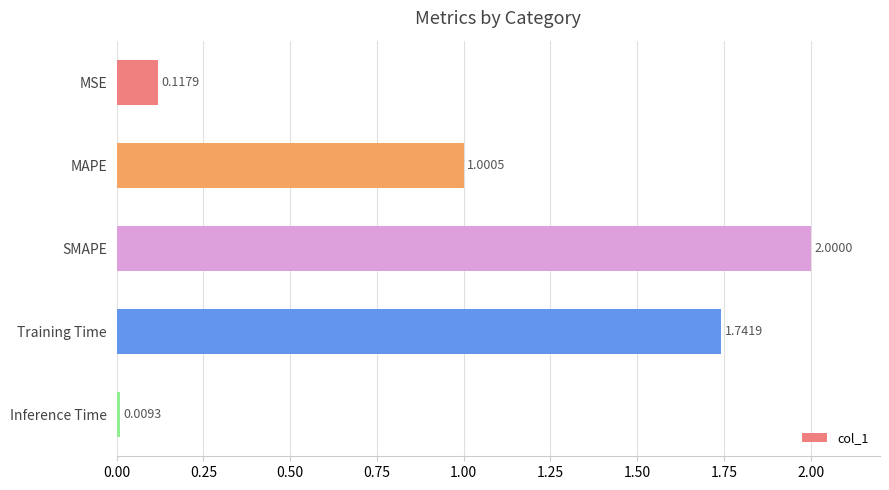

Rank the categories by value from highest to lowest.

SMAPE, Training Time, MAPE, MSE, Inference Time